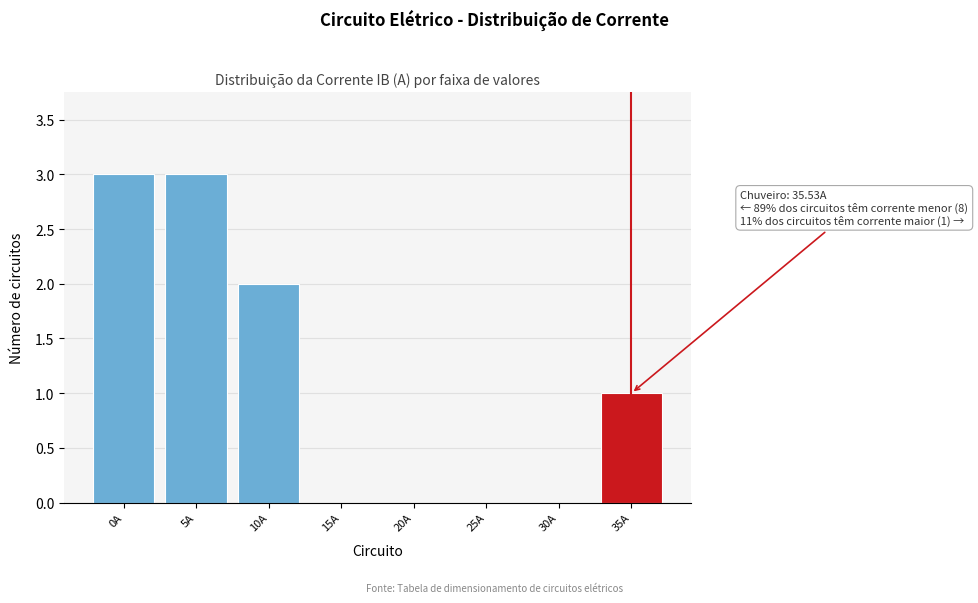

Reading left to right, list all the values displayed in this chart.

0A=3	5A=3	10A=2	15A=0	20A=0	25A=0	30A=0	35A=1